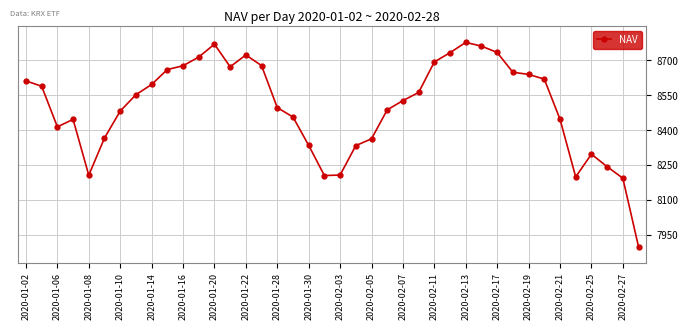

How many data points does each series have?

40